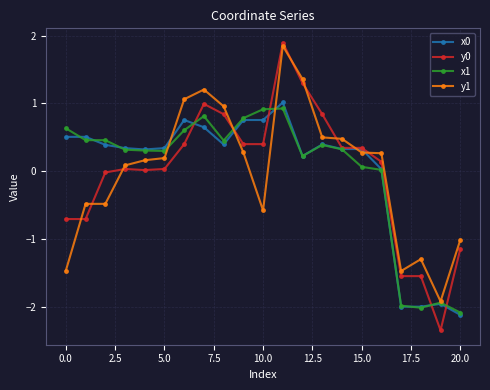

What is the difference between the second highest and second lowest values in the x1 series?

2.9